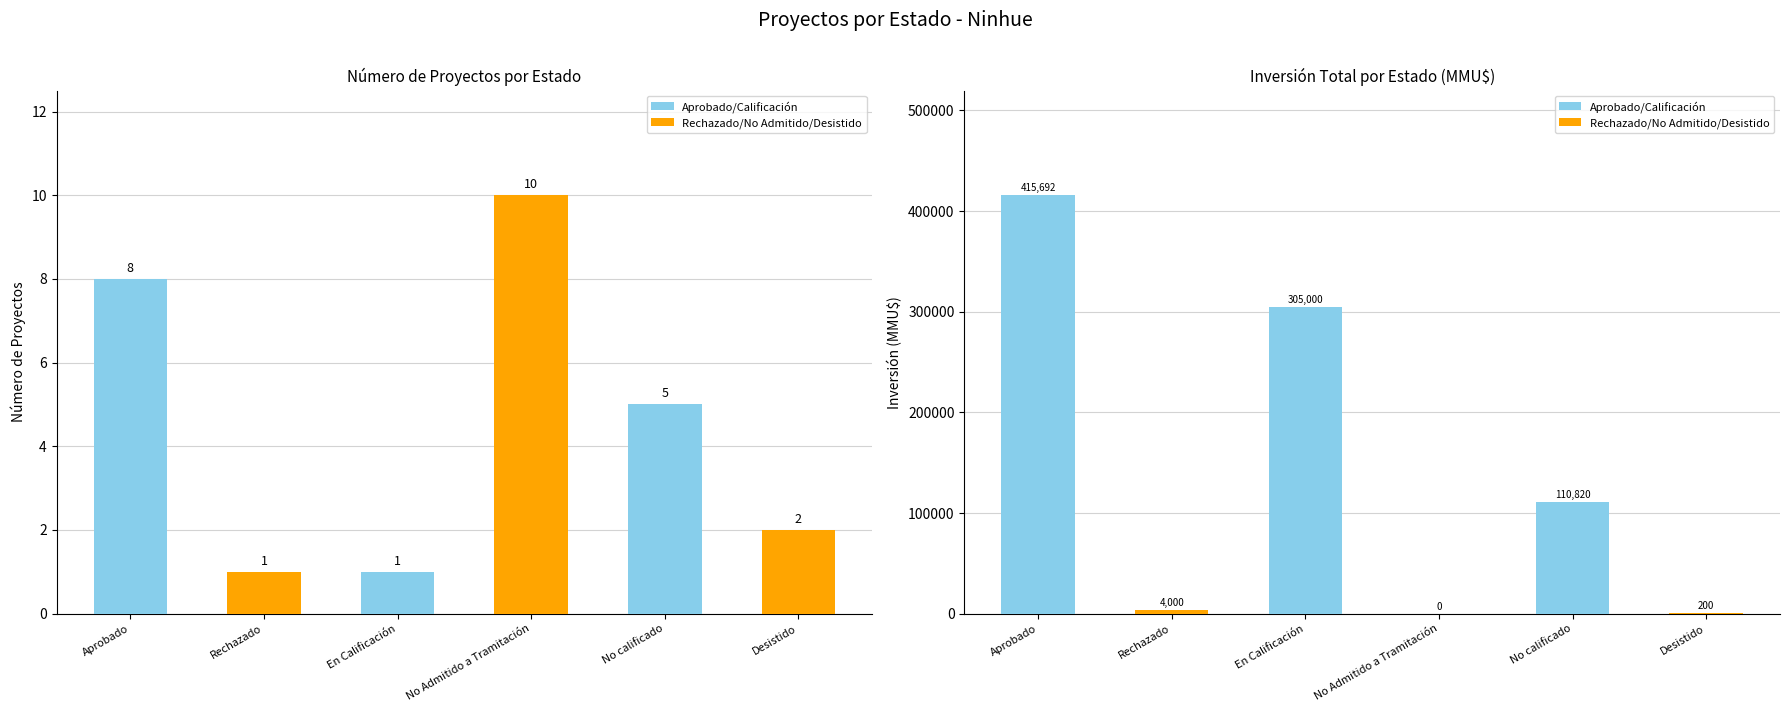

True or false: Inversión(MMU$) has a value of 193145 at Aprobado.

False